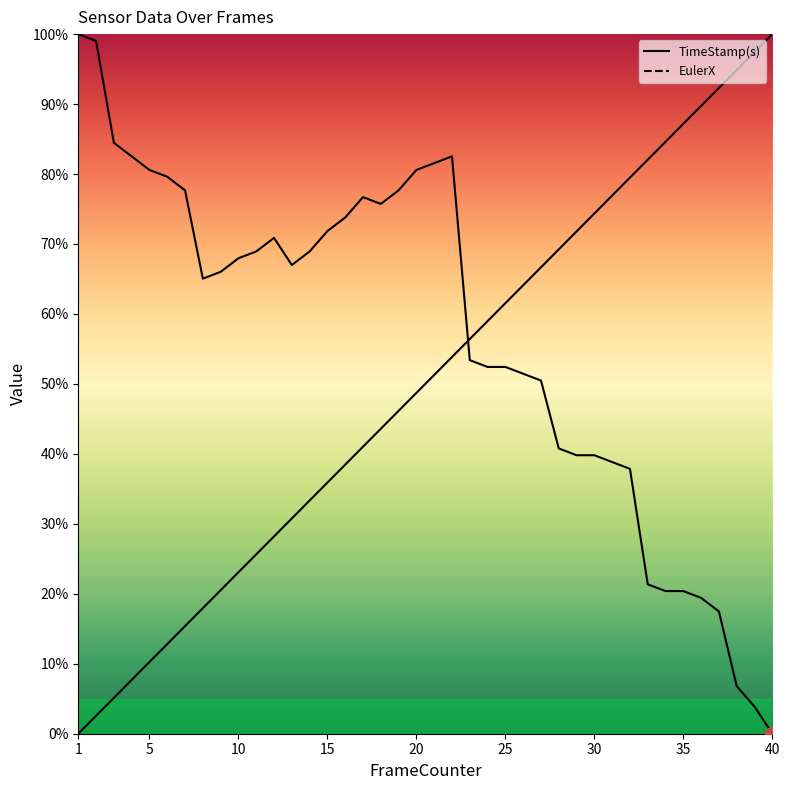

Reading right to left, list all the values displayed in this chart.

EulerX: 40=0.0	39=3.9	38=6.8	37=17.5	36=19.4	35=20.4	34=20.4	33=21.4	32=37.9	31=38.8	30=39.8	29=39.8	28=40.8	27=50.5	26=51.5	25=52.4	24=52.4	23=53.4	22=82.5	21=81.6	20=80.6	19=77.7	18=75.7	17=76.7	16=73.8	15=71.8	14=68.9	13=67.0	12=70.9	11=68.9	10=68.0	9=66.0	8=65.0	7=77.7	6=79.6	5=80.6	4=82.5	3=84.5	2=99.0	1=100.0
TimeStamp(s): 40=100.0	39=97.4	38=94.9	37=92.3	36=89.7	35=87.2	34=84.6	33=82.1	32=79.5	31=76.9	30=74.4	29=71.8	28=69.2	27=66.7	26=64.1	25=61.5	24=59.0	23=56.4	22=53.8	21=51.3	20=48.7	19=46.2	18=43.6	17=41.0	16=38.5	15=35.9	14=33.3	13=30.8	12=28.2	11=25.6	10=23.1	9=20.5	8=17.9	7=15.4	6=12.8	5=10.3	4=7.7	3=5.1	2=2.6	1=0.0